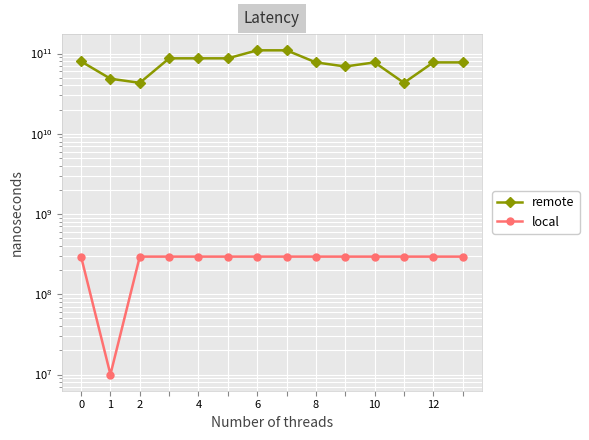

Where is local nearest to the value 152270558?

1